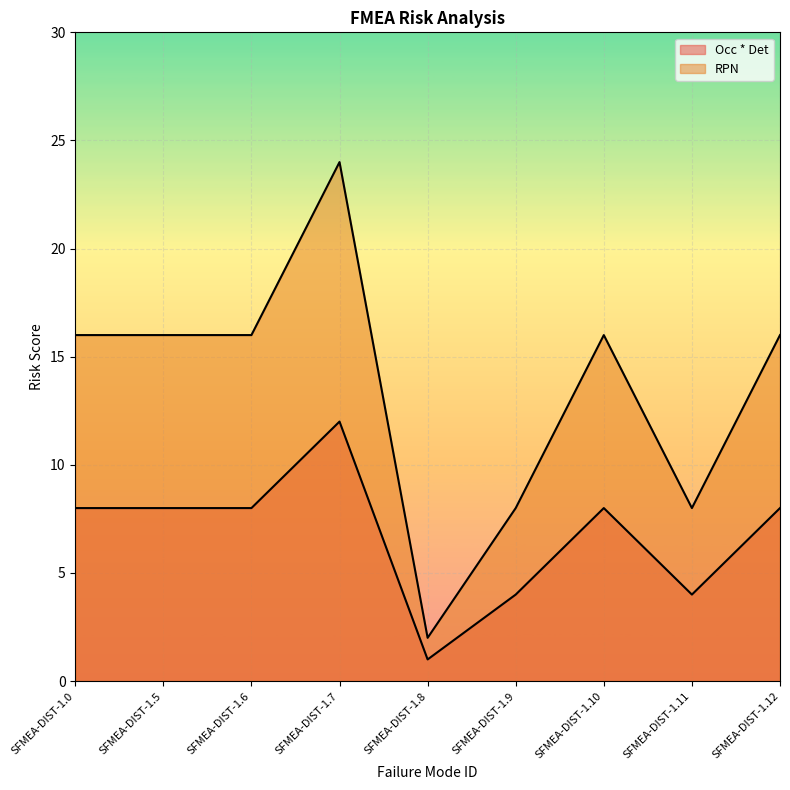

True or false: Occ * Det and RPN cross at least once.

False